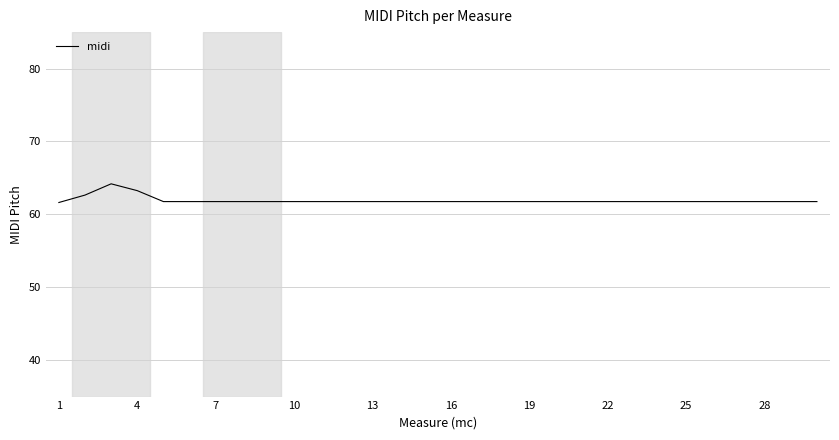

What is the smallest value displayed?

61.6